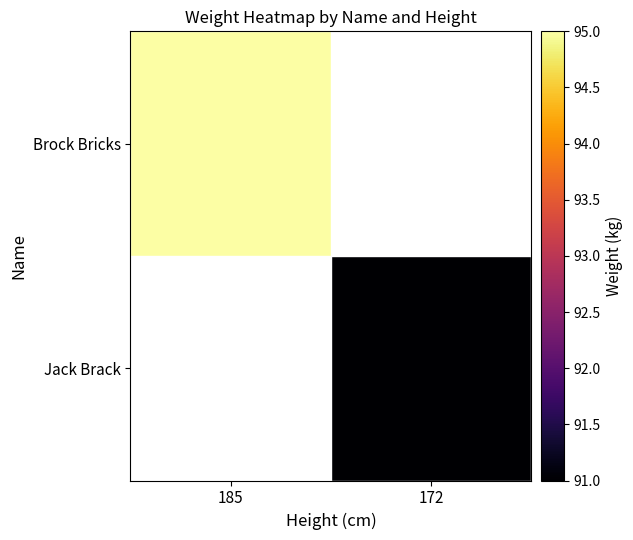

Which series has the largest range (max minus min)?

Brock Bricks